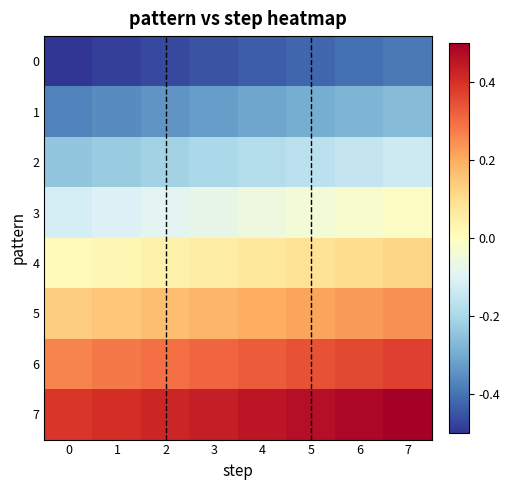

Between 3 and 2, which is larger?

3